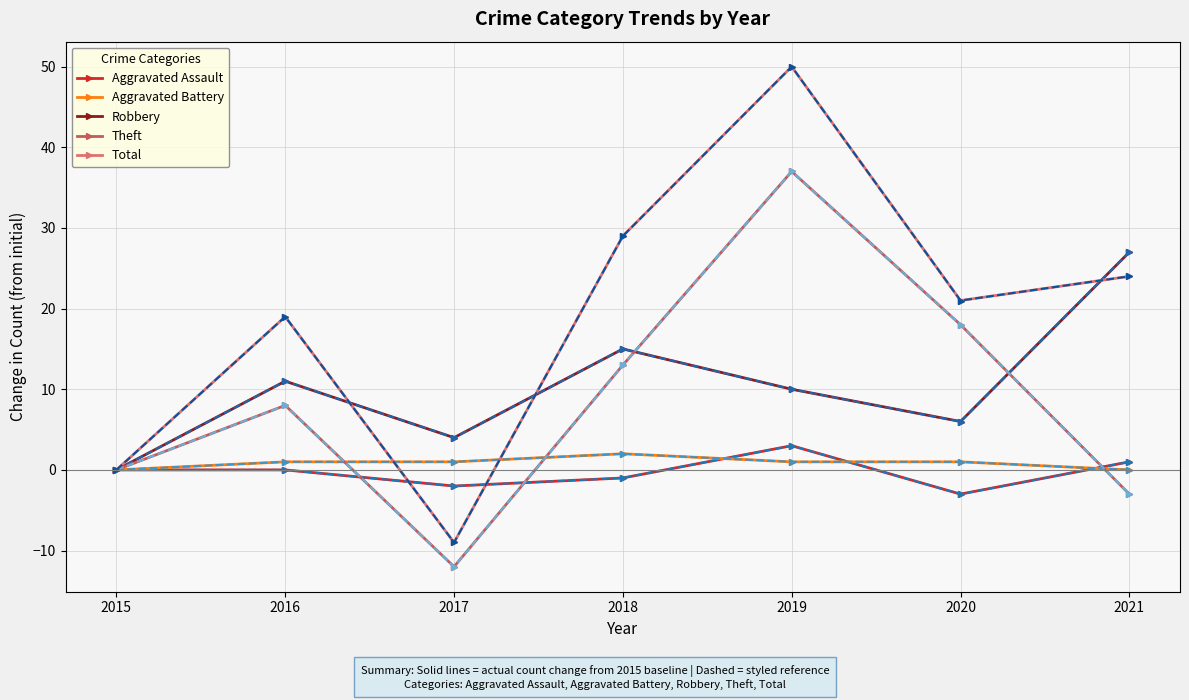

The value of Total at 2018 is 46. True or false?

False